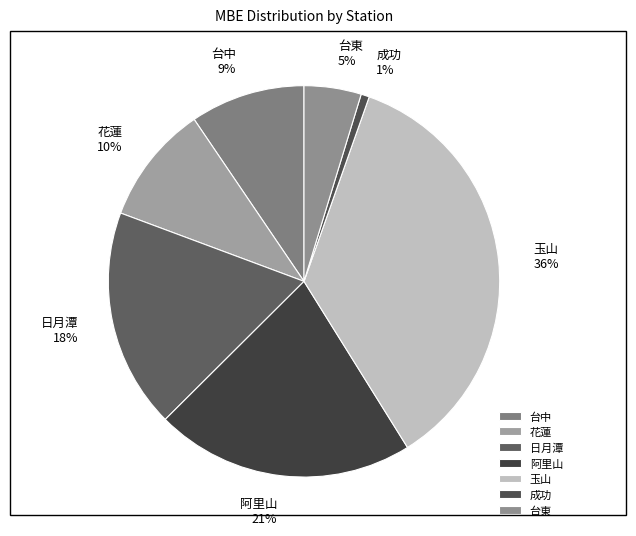

Count the number of slices in the pie.

7